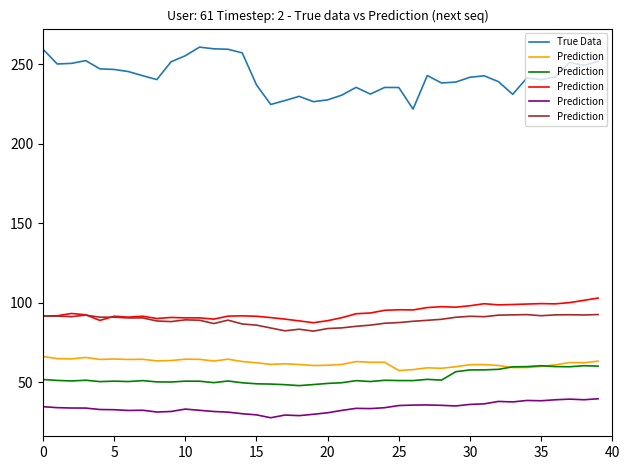

What is the highest value of the True Data series?

260.6